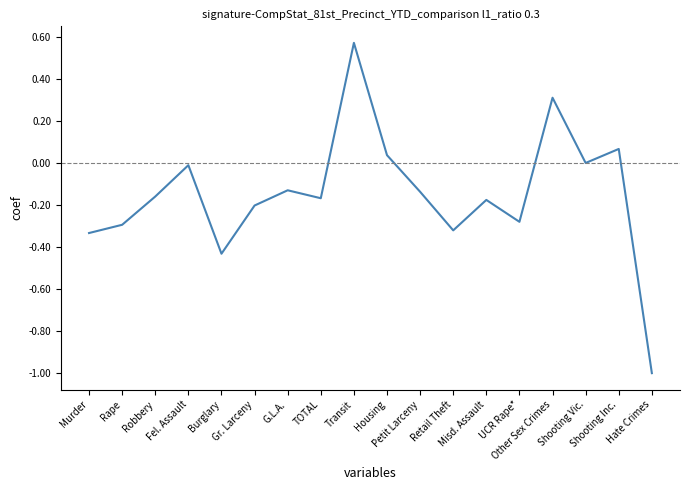

What is the smallest value displayed?

-1.0